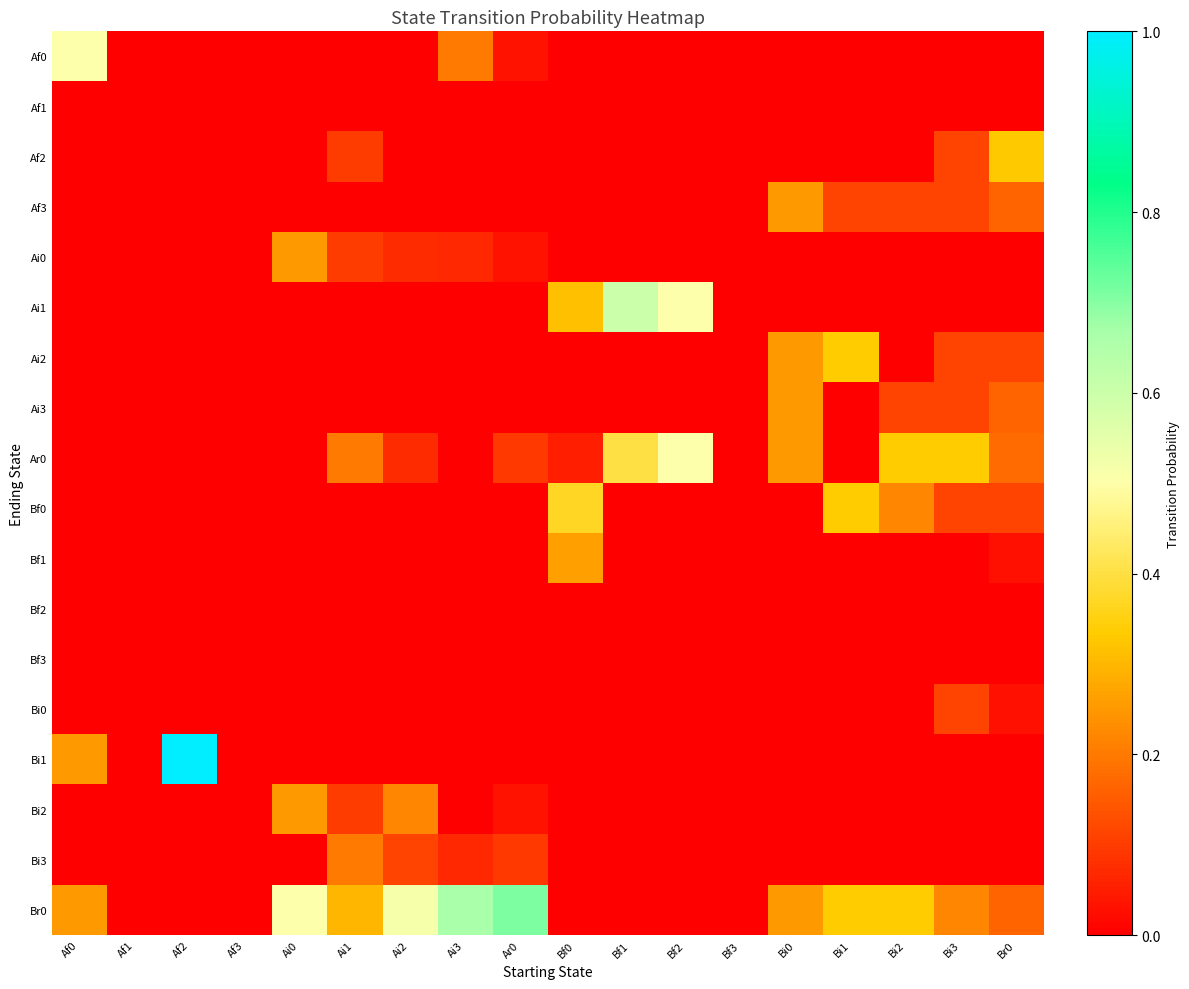

Reading left to right, list all the values displayed in this chart.

Af0: Af0=0.5	Af1=0.0	Af2=0.0	Af3=0.0	Ai0=0.0	Ai1=0.0	Ai2=0.0	Ai3=0.2	Ar0=0.0	Bf0=0.0	Bf1=0.0	Bf2=0.0	Bf3=0.0	Bi0=0.0	Bi1=0.0	Bi2=0.0	Bi3=0.0	Br0=0.0
Af1: Af0=0.0	Af1=0.0	Af2=0.0	Af3=0.0	Ai0=0.0	Ai1=0.0	Ai2=0.0	Ai3=0.0	Ar0=0.0	Bf0=0.0	Bf1=0.0	Bf2=0.0	Bf3=0.0	Bi0=0.0	Bi1=0.0	Bi2=0.0	Bi3=0.0	Br0=0.0
Af2: Af0=0.0	Af1=0.0	Af2=0.0	Af3=0.0	Ai0=0.0	Ai1=0.1	Ai2=0.0	Ai3=0.0	Ar0=0.0	Bf0=0.0	Bf1=0.0	Bf2=0.0	Bf3=0.0	Bi0=0.0	Bi1=0.0	Bi2=0.0	Bi3=0.1	Br0=0.3
Af3: Af0=0.0	Af1=0.0	Af2=0.0	Af3=0.0	Ai0=0.0	Ai1=0.0	Ai2=0.0	Ai3=0.0	Ar0=0.0	Bf0=0.0	Bf1=0.0	Bf2=0.0	Bf3=0.0	Bi0=0.2	Bi1=0.1	Bi2=0.1	Bi3=0.1	Br0=0.2
Ai0: Af0=0.0	Af1=0.0	Af2=0.0	Af3=0.0	Ai0=0.2	Ai1=0.1	Ai2=0.1	Ai3=0.1	Ar0=0.0	Bf0=0.0	Bf1=0.0	Bf2=0.0	Bf3=0.0	Bi0=0.0	Bi1=0.0	Bi2=0.0	Bi3=0.0	Br0=0.0
Ai1: Af0=0.0	Af1=0.0	Af2=0.0	Af3=0.0	Ai0=0.0	Ai1=0.0	Ai2=0.0	Ai3=0.0	Ar0=0.0	Bf0=0.3	Bf1=0.6	Bf2=0.5	Bf3=0.0	Bi0=0.0	Bi1=0.0	Bi2=0.0	Bi3=0.0	Br0=0.0
Ai2: Af0=0.0	Af1=0.0	Af2=0.0	Af3=0.0	Ai0=0.0	Ai1=0.0	Ai2=0.0	Ai3=0.0	Ar0=0.0	Bf0=0.0	Bf1=0.0	Bf2=0.0	Bf3=0.0	Bi0=0.2	Bi1=0.3	Bi2=0.0	Bi3=0.1	Br0=0.1
Ai3: Af0=0.0	Af1=0.0	Af2=0.0	Af3=0.0	Ai0=0.0	Ai1=0.0	Ai2=0.0	Ai3=0.0	Ar0=0.0	Bf0=0.0	Bf1=0.0	Bf2=0.0	Bf3=0.0	Bi0=0.2	Bi1=0.0	Bi2=0.1	Bi3=0.1	Br0=0.2
Ar0: Af0=0.0	Af1=0.0	Af2=0.0	Af3=0.0	Ai0=0.0	Ai1=0.2	Ai2=0.1	Ai3=0.0	Ar0=0.1	Bf0=0.1	Bf1=0.4	Bf2=0.5	Bf3=0.0	Bi0=0.2	Bi1=0.0	Bi2=0.3	Bi3=0.3	Br0=0.2
Bf0: Af0=0.0	Af1=0.0	Af2=0.0	Af3=0.0	Ai0=0.0	Ai1=0.0	Ai2=0.0	Ai3=0.0	Ar0=0.0	Bf0=0.4	Bf1=0.0	Bf2=0.0	Bf3=0.0	Bi0=0.0	Bi1=0.3	Bi2=0.2	Bi3=0.1	Br0=0.1
Bf1: Af0=0.0	Af1=0.0	Af2=0.0	Af3=0.0	Ai0=0.0	Ai1=0.0	Ai2=0.0	Ai3=0.0	Ar0=0.0	Bf0=0.3	Bf1=0.0	Bf2=0.0	Bf3=0.0	Bi0=0.0	Bi1=0.0	Bi2=0.0	Bi3=0.0	Br0=0.0
Bf2: Af0=0.0	Af1=0.0	Af2=0.0	Af3=0.0	Ai0=0.0	Ai1=0.0	Ai2=0.0	Ai3=0.0	Ar0=0.0	Bf0=0.0	Bf1=0.0	Bf2=0.0	Bf3=0.0	Bi0=0.0	Bi1=0.0	Bi2=0.0	Bi3=0.0	Br0=0.0
Bf3: Af0=0.0	Af1=0.0	Af2=0.0	Af3=0.0	Ai0=0.0	Ai1=0.0	Ai2=0.0	Ai3=0.0	Ar0=0.0	Bf0=0.0	Bf1=0.0	Bf2=0.0	Bf3=0.0	Bi0=0.0	Bi1=0.0	Bi2=0.0	Bi3=0.0	Br0=0.0
Bi0: Af0=0.0	Af1=0.0	Af2=0.0	Af3=0.0	Ai0=0.0	Ai1=0.0	Ai2=0.0	Ai3=0.0	Ar0=0.0	Bf0=0.0	Bf1=0.0	Bf2=0.0	Bf3=0.0	Bi0=0.0	Bi1=0.0	Bi2=0.0	Bi3=0.1	Br0=0.0
Bi1: Af0=0.2	Af1=0.0	Af2=1.0	Af3=0.0	Ai0=0.0	Ai1=0.0	Ai2=0.0	Ai3=0.0	Ar0=0.0	Bf0=0.0	Bf1=0.0	Bf2=0.0	Bf3=0.0	Bi0=0.0	Bi1=0.0	Bi2=0.0	Bi3=0.0	Br0=0.0
Bi2: Af0=0.0	Af1=0.0	Af2=0.0	Af3=0.0	Ai0=0.2	Ai1=0.1	Ai2=0.2	Ai3=0.0	Ar0=0.0	Bf0=0.0	Bf1=0.0	Bf2=0.0	Bf3=0.0	Bi0=0.0	Bi1=0.0	Bi2=0.0	Bi3=0.0	Br0=0.0
Bi3: Af0=0.0	Af1=0.0	Af2=0.0	Af3=0.0	Ai0=0.0	Ai1=0.2	Ai2=0.1	Ai3=0.1	Ar0=0.1	Bf0=0.0	Bf1=0.0	Bf2=0.0	Bf3=0.0	Bi0=0.0	Bi1=0.0	Bi2=0.0	Bi3=0.0	Br0=0.0
Br0: Af0=0.2	Af1=0.0	Af2=0.0	Af3=0.0	Ai0=0.5	Ai1=0.3	Ai2=0.5	Ai3=0.7	Ar0=0.7	Bf0=0.0	Bf1=0.0	Bf2=0.0	Bf3=0.0	Bi0=0.2	Bi1=0.3	Bi2=0.3	Bi3=0.2	Br0=0.2